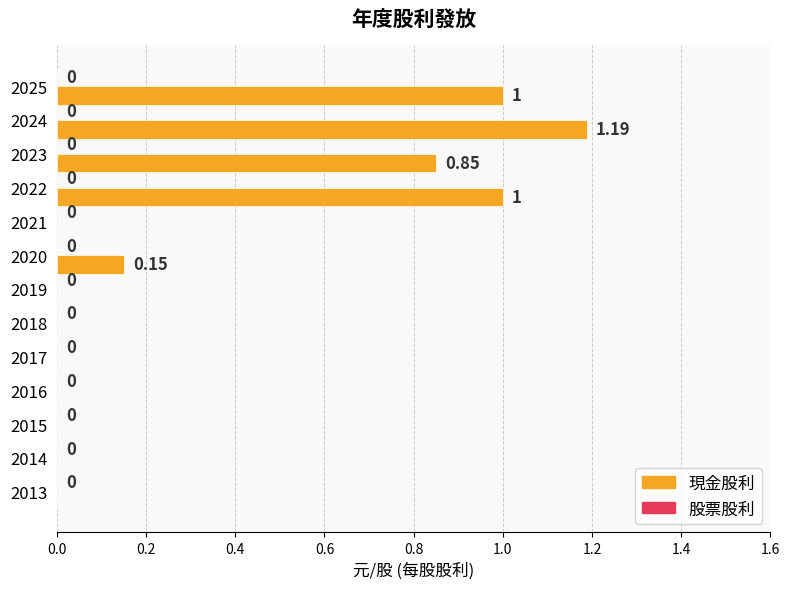

What is the sum of the values at 2023 and 2020?

1.0